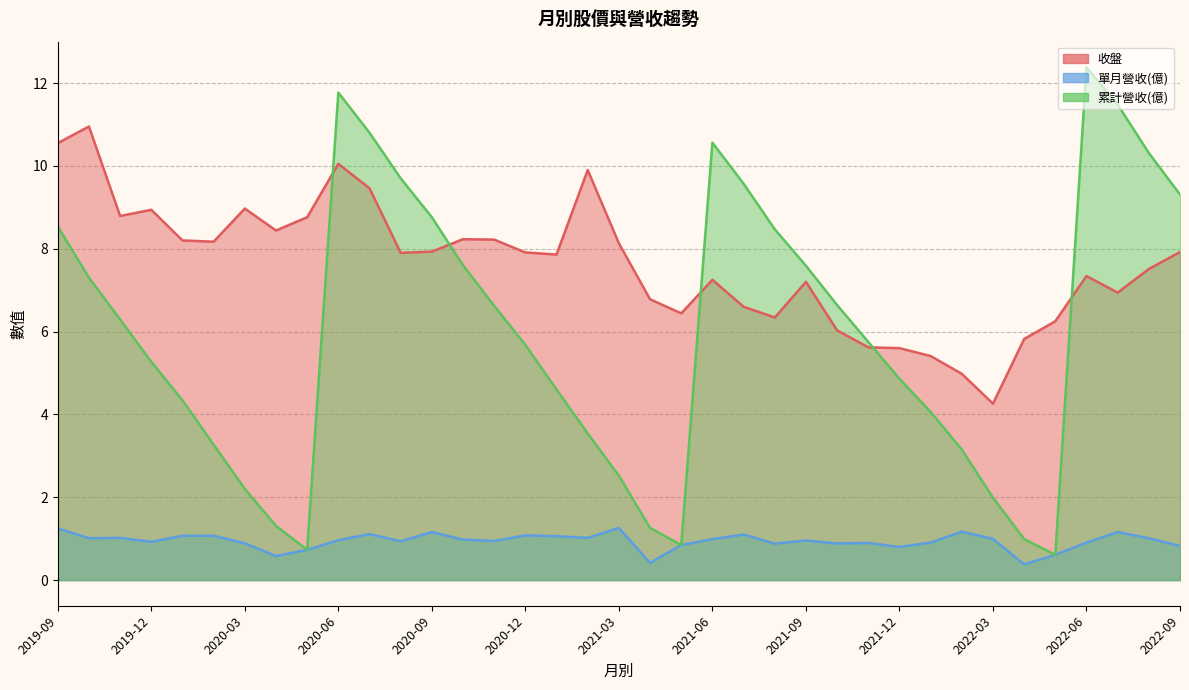

At how many categories does at least one series exceed 10?

8